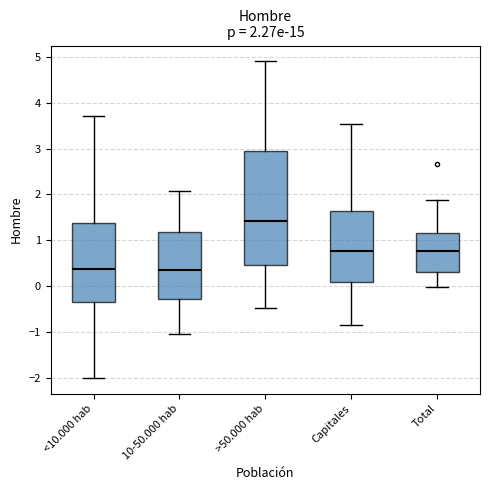

Which box has the highest median line?

>50.000 hab